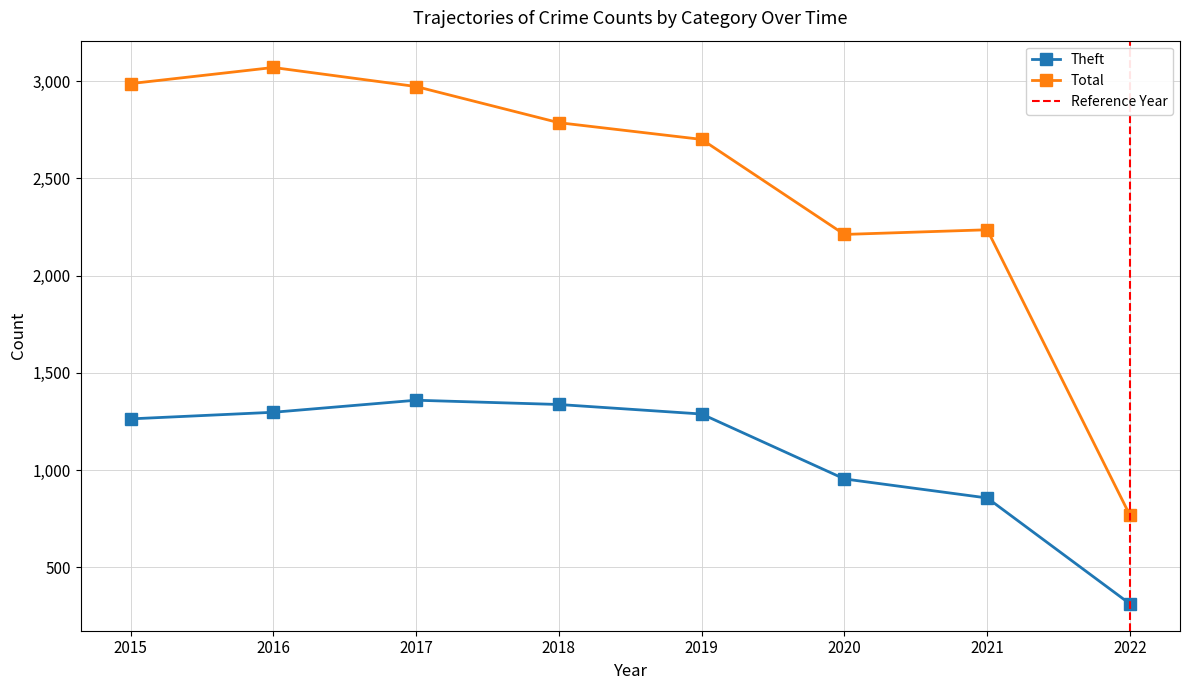

At which label does Total first exceed 2787?

2015